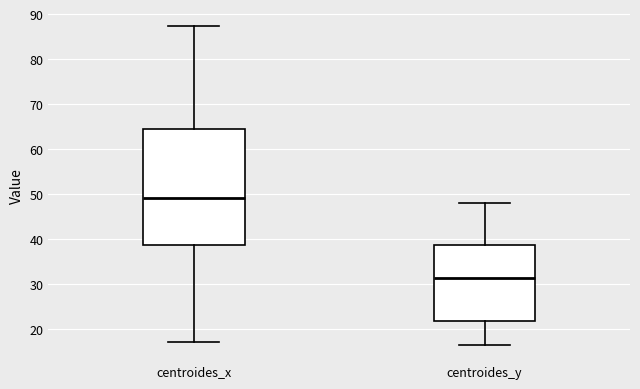

Which box is the tallest, from its lower edge to its upper edge?

centroides_x